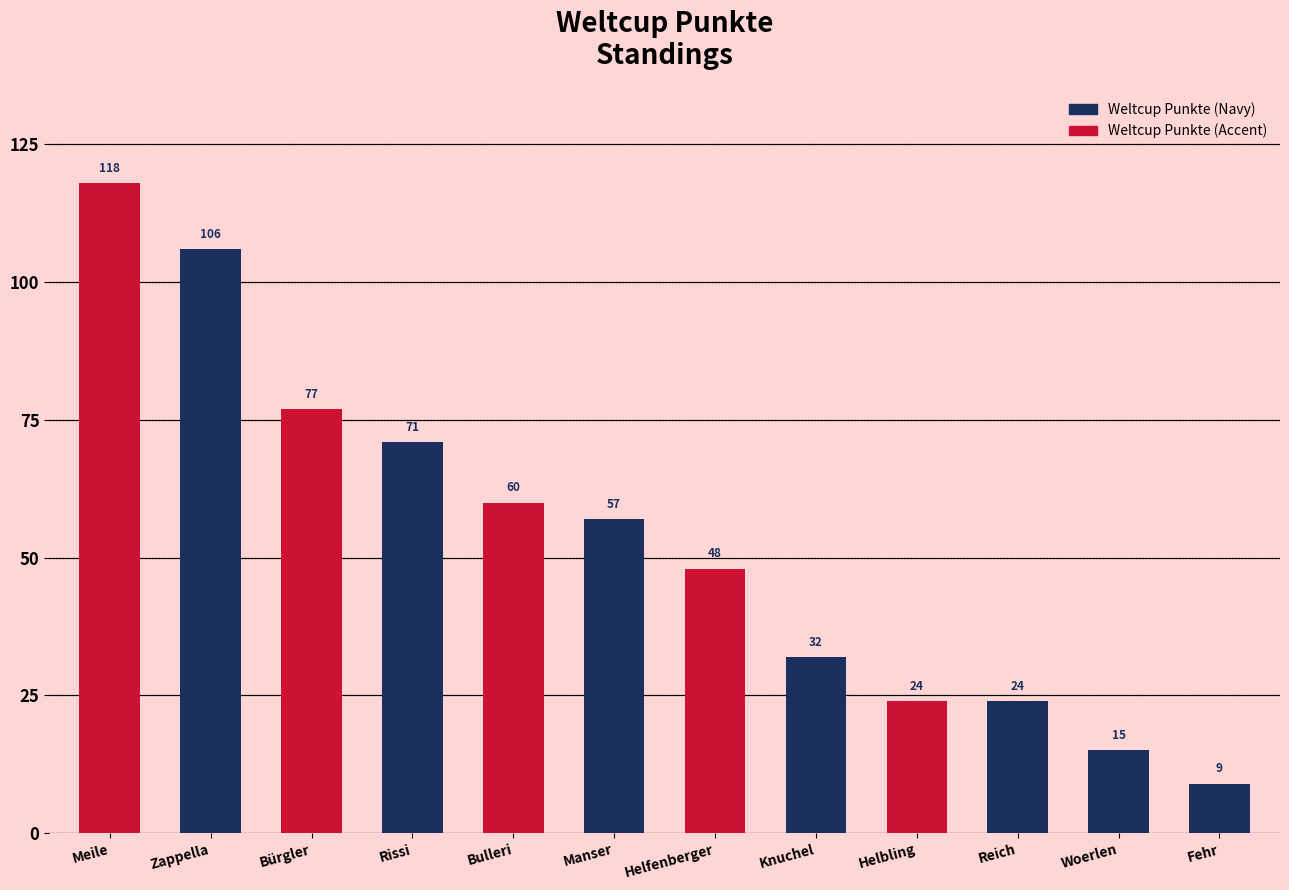

What is the sum of all values?

641